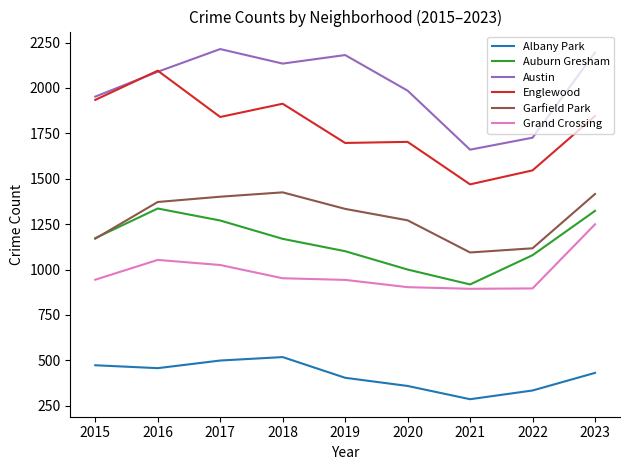

What is the spread (max minus min) of values at 2019?

1777